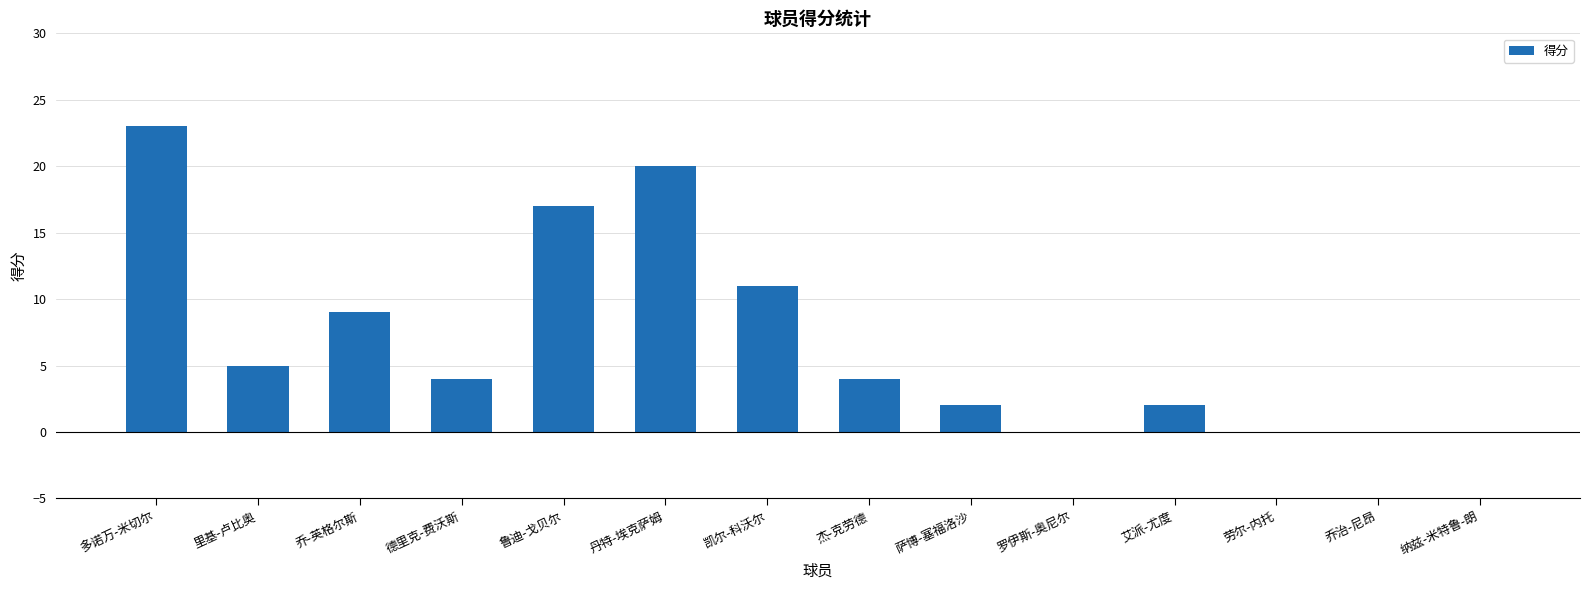

What is the average value?

7